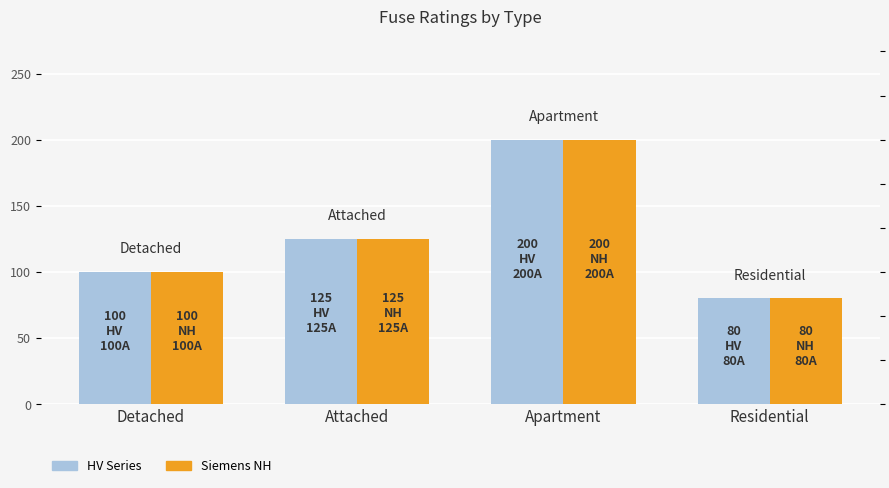

Which label corresponds to the largest value in the chart?

Apartment